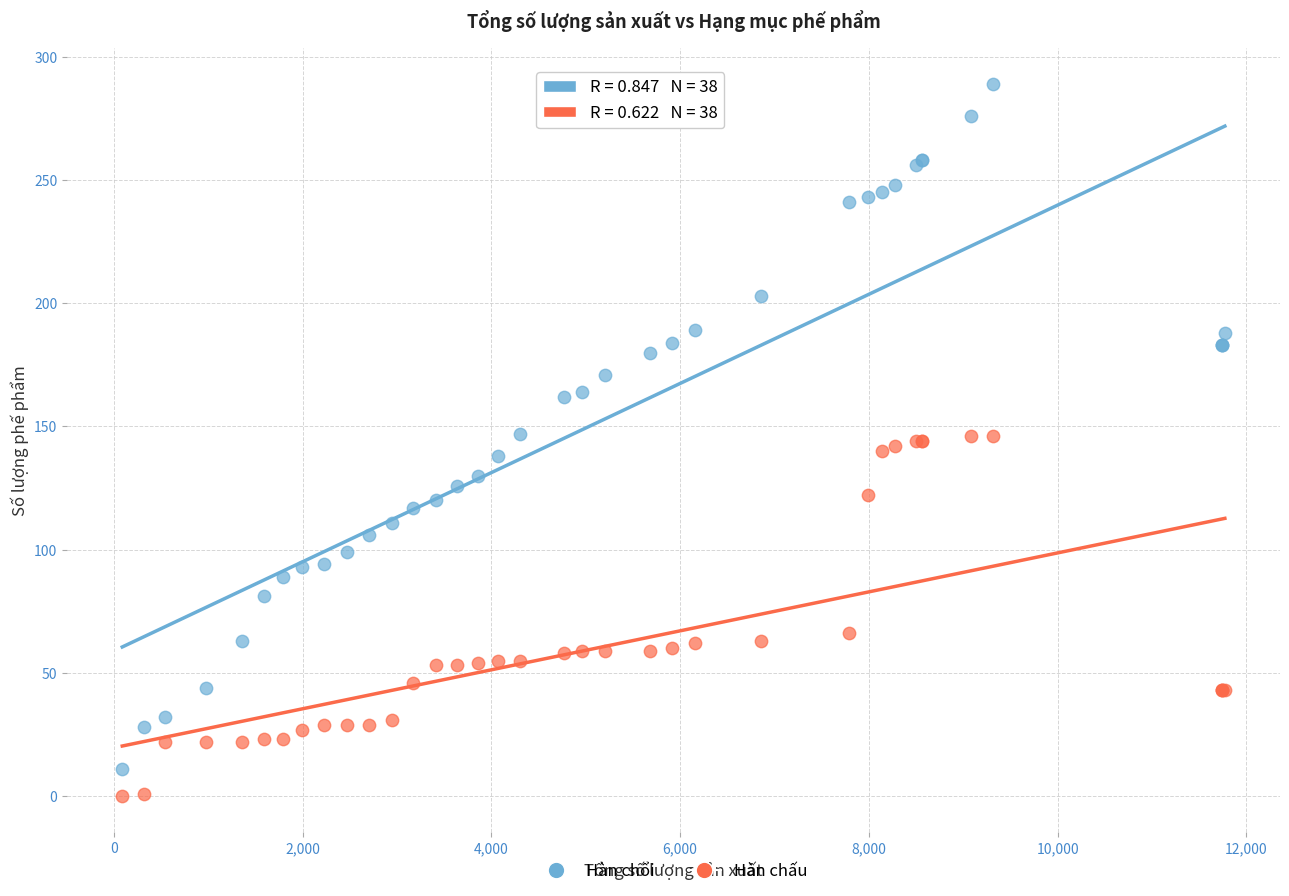

Which series contains the highest Y value?

Hàn chổi